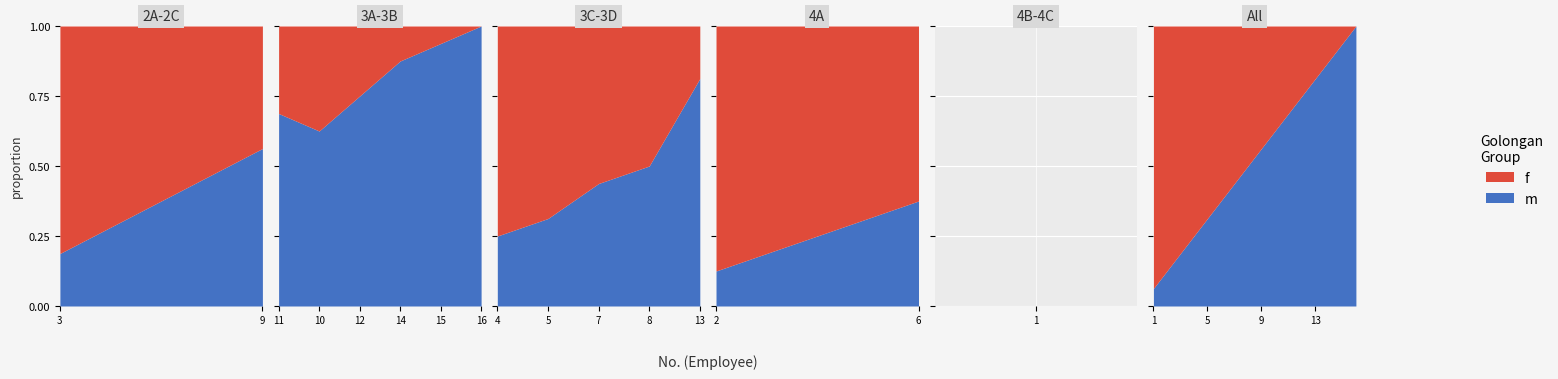

What is the sum of all group_upper values?

146